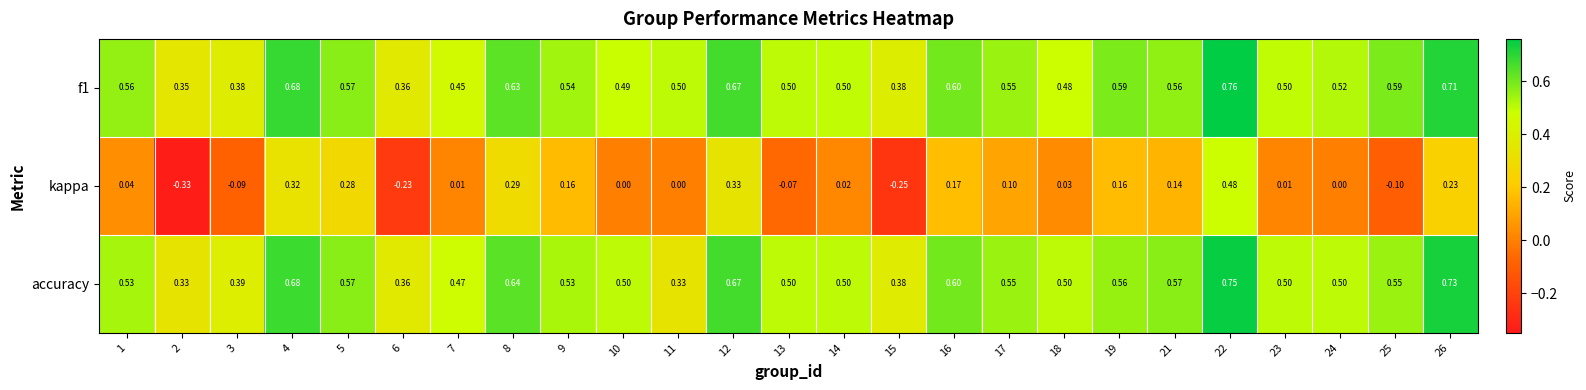

Which series has the largest range (max minus min)?

kappa